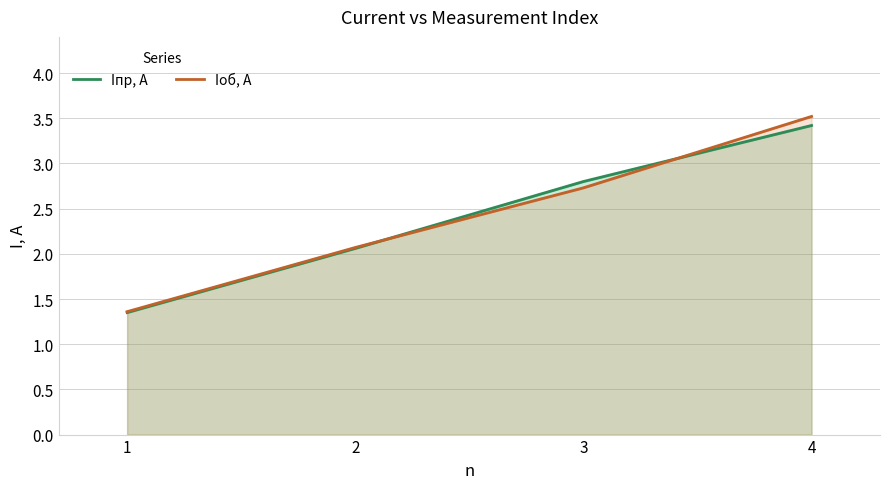

What is the difference between the second highest and minimum values in the Iоб, А series?

1.4